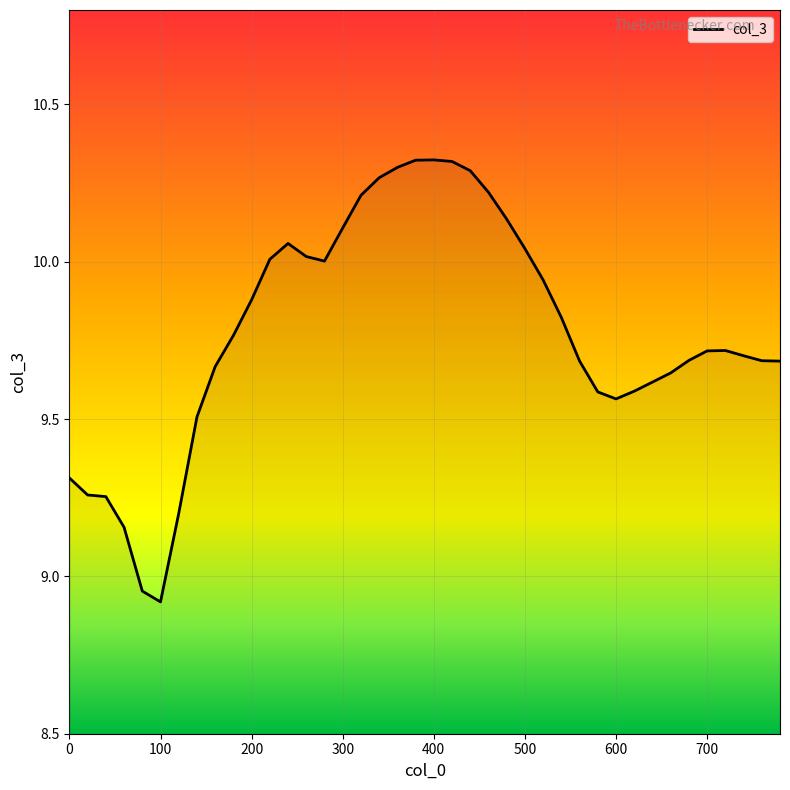

What is the difference between the maximum and minimum values?

1.4